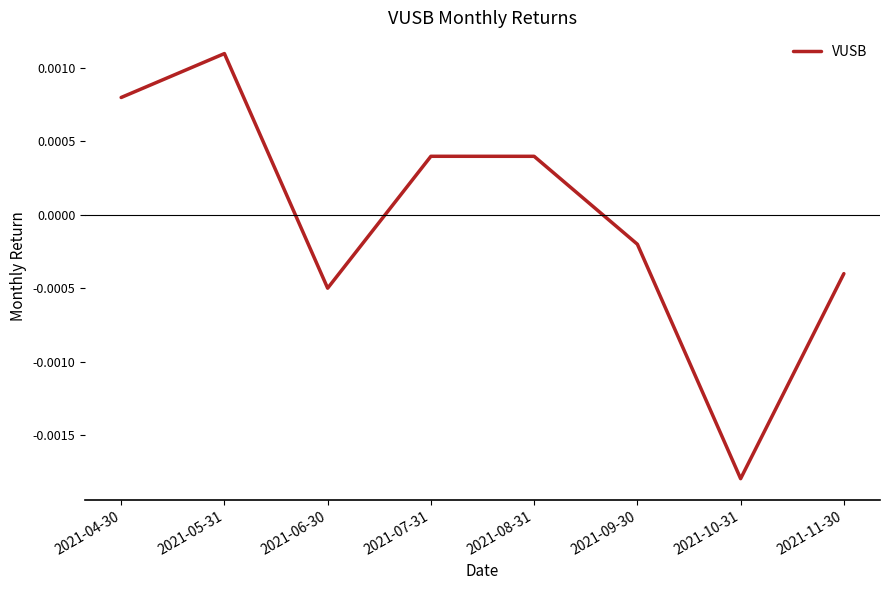

Is this an area chart (filled region under the line)?

No